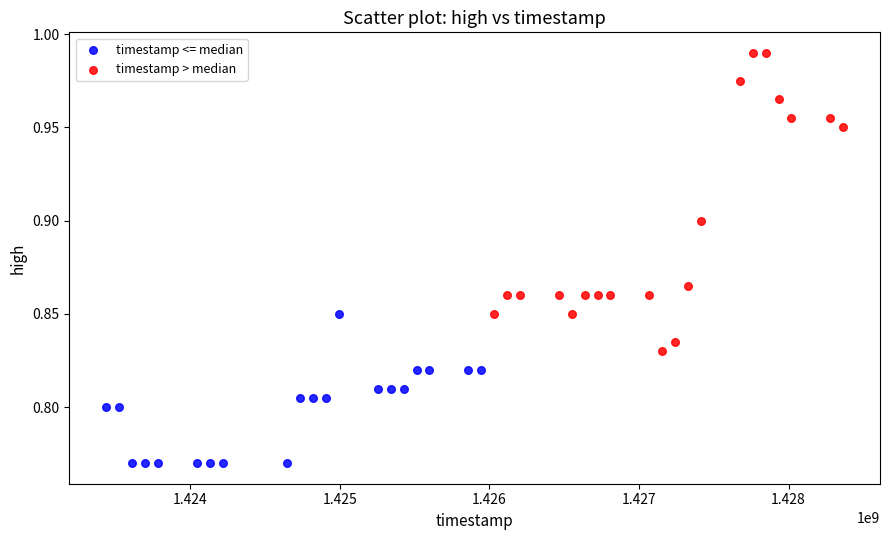

What are all the series names shown in the legend?

timestamp <= median, timestamp > median